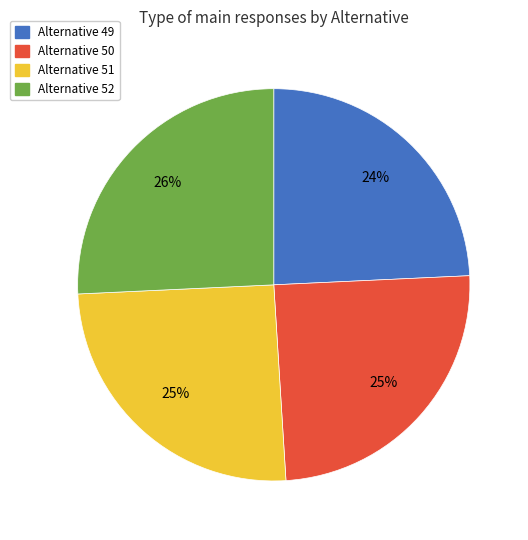

Between Alternative 49 and Alternative 52, which is larger?

Alternative 52